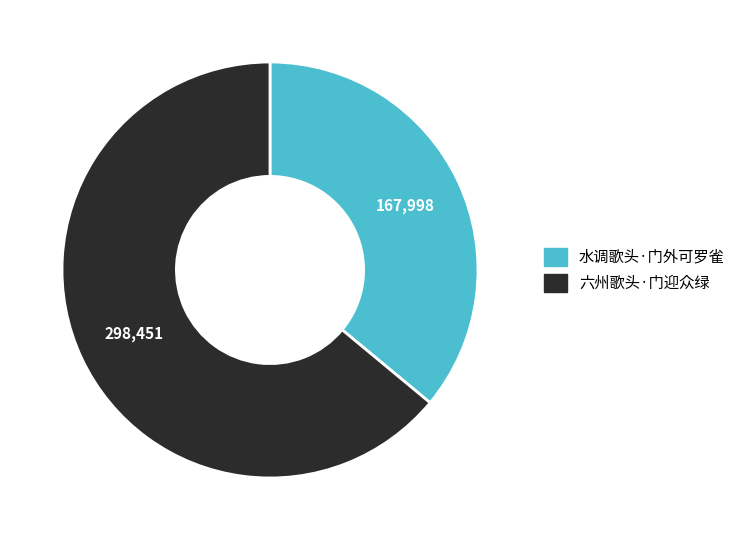

Count the number of slices in the pie.

2